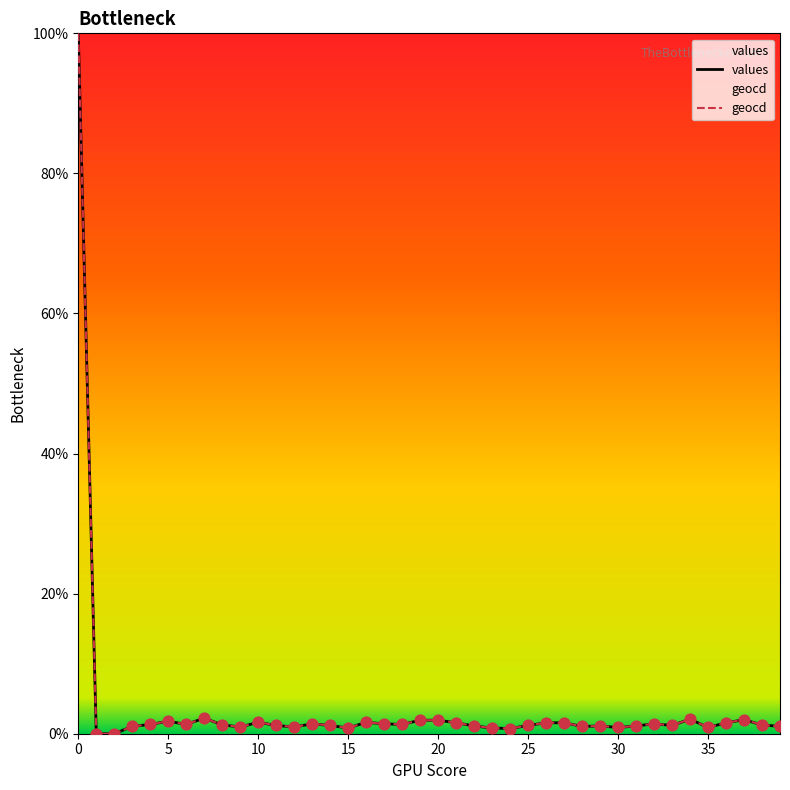

Which series has the largest Y range (max minus min)?

values